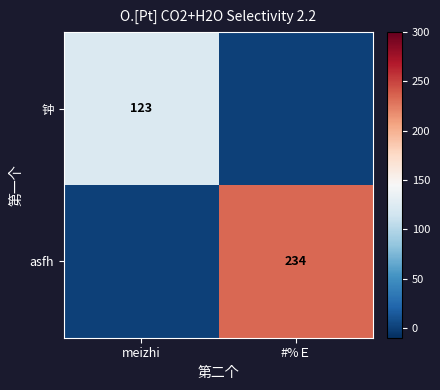

The asfh series shows 234 at #%Ｅ. True or false?

True